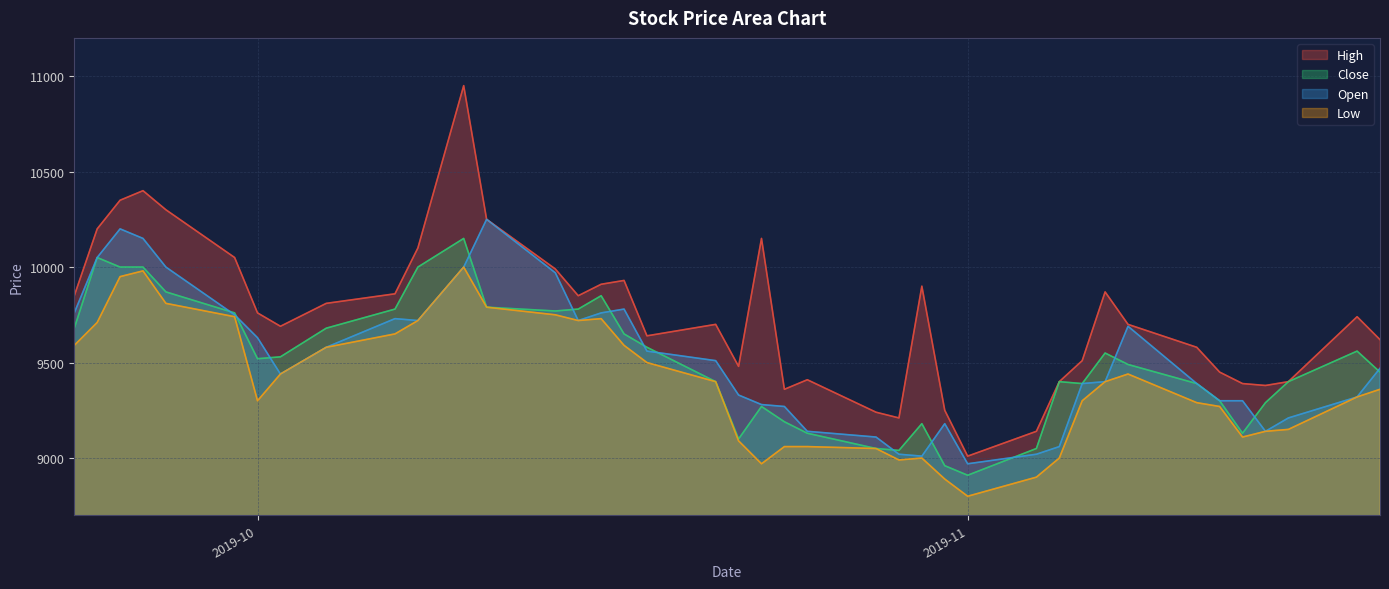

Rank the series by their maximum value, from lowest to highest.

Low, Close, Open, High